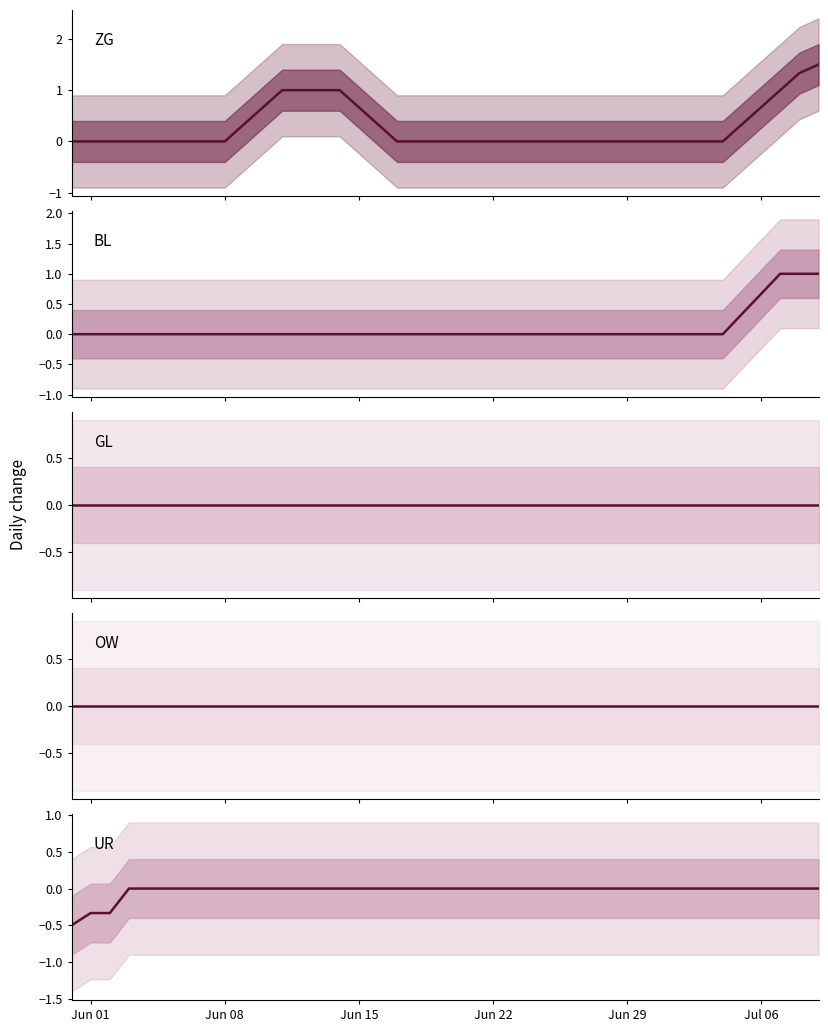

What are all the series names shown in the legend?

ZG, BL, GL, OW, UR